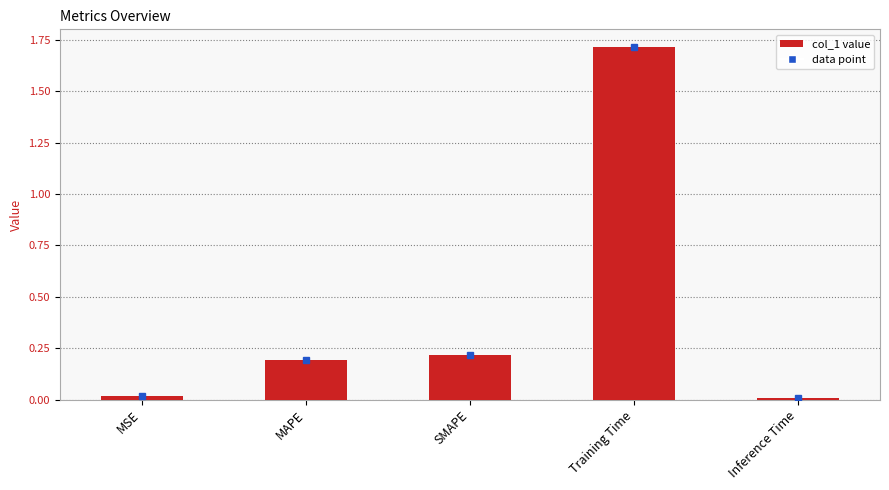

What is the difference between the maximum and second lowest values?

1.7